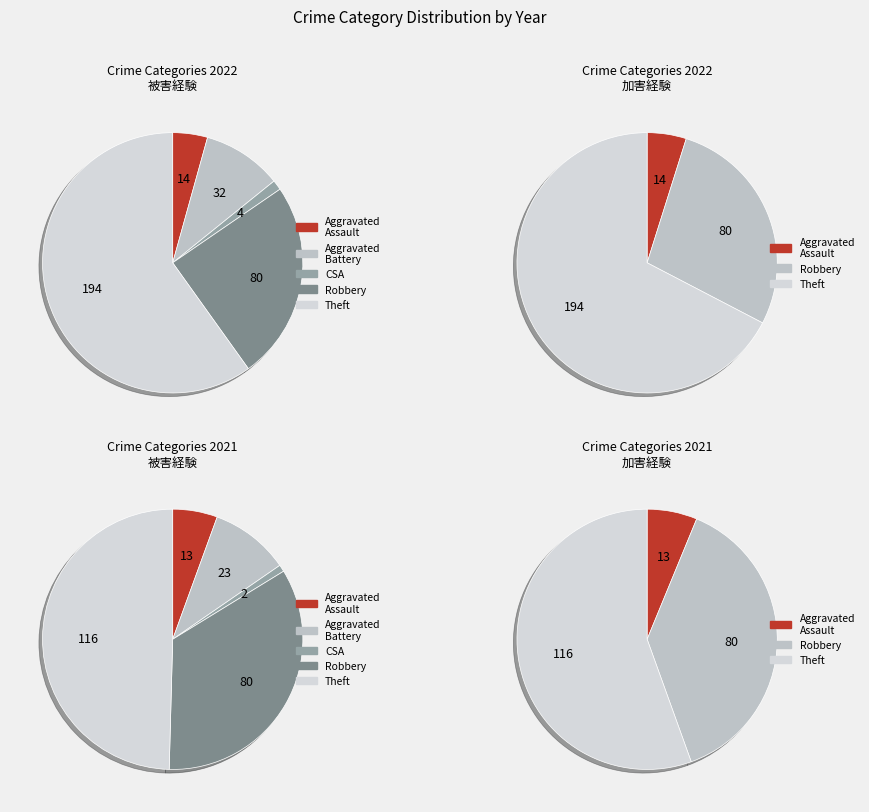

Is there any slice that represents more than half of the pie?

Yes